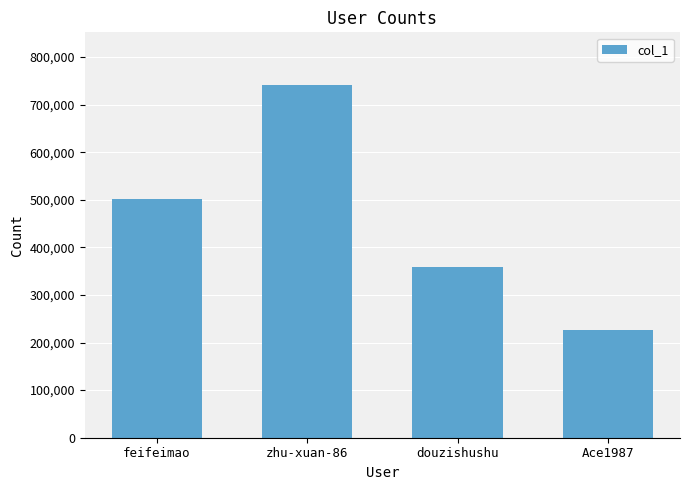

List the labels in order of value, smallest first.

Ace1987, douzishushu, feifeimao, zhu-xuan-86